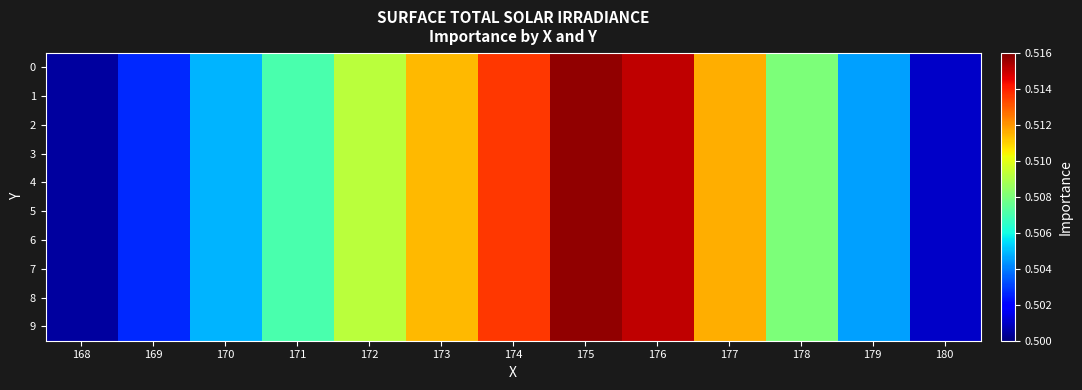

Rank the series by their maximum value, from highest to lowest.

0, 1, 2, 3, 4, 5, 6, 7, 8, 9